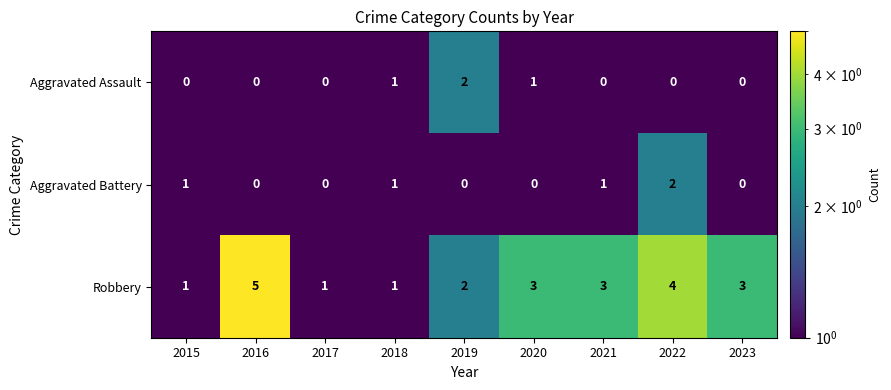

Which category has the highest value in the Robbery series?

2016